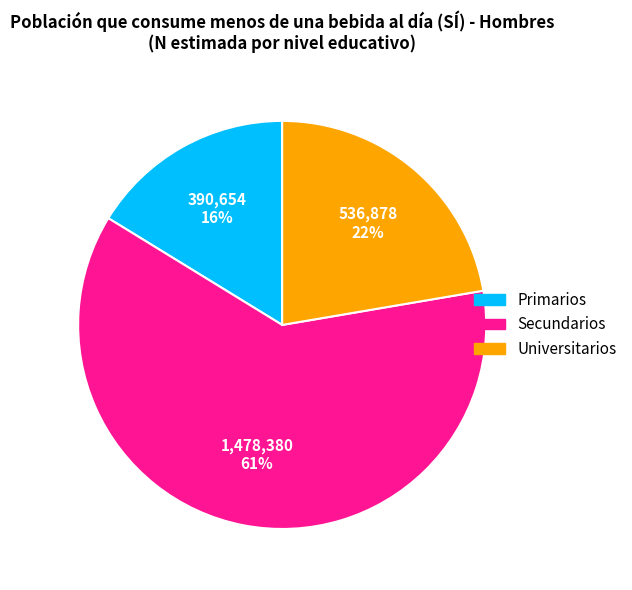

Approximately how many times larger is the value at Primarios compared to Universitarios?

0.7